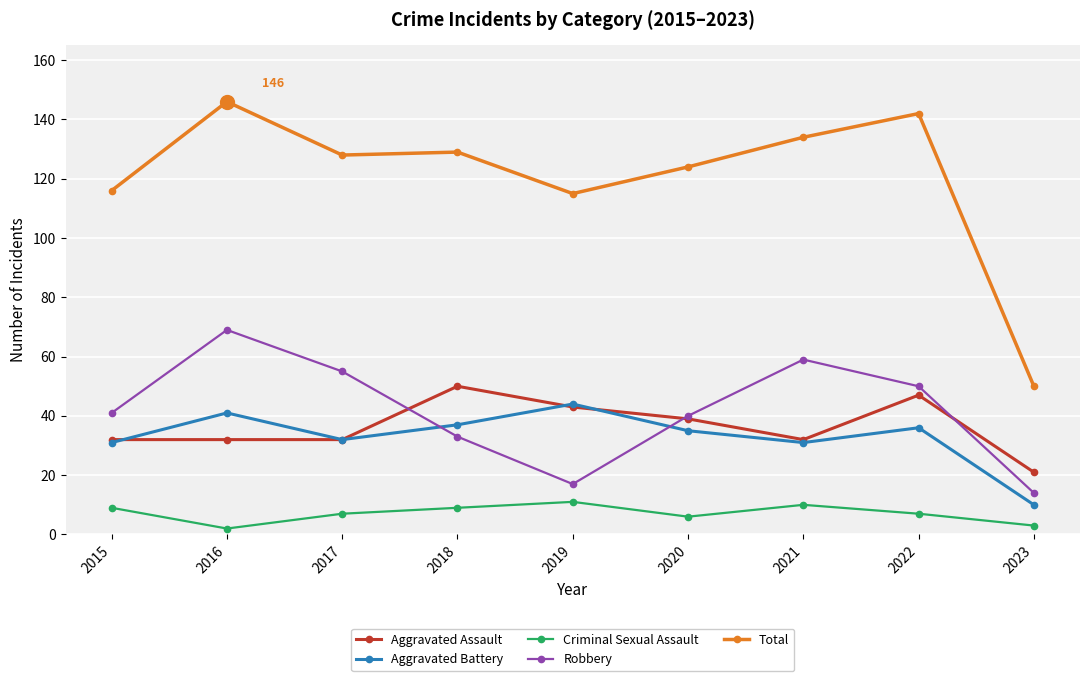

How many lines are shown in the chart?

5